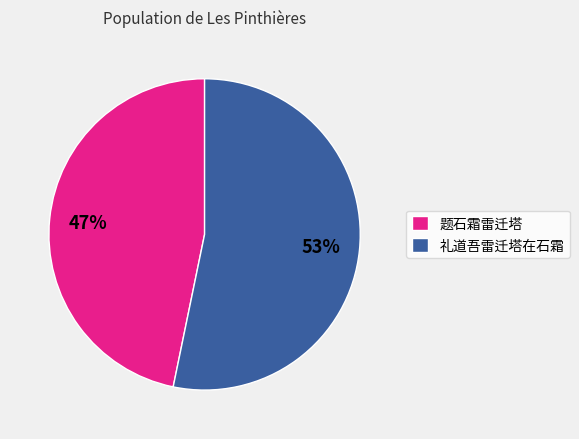

To the nearest percent, what portion does 题石霜雷迁塔 represent?

47%